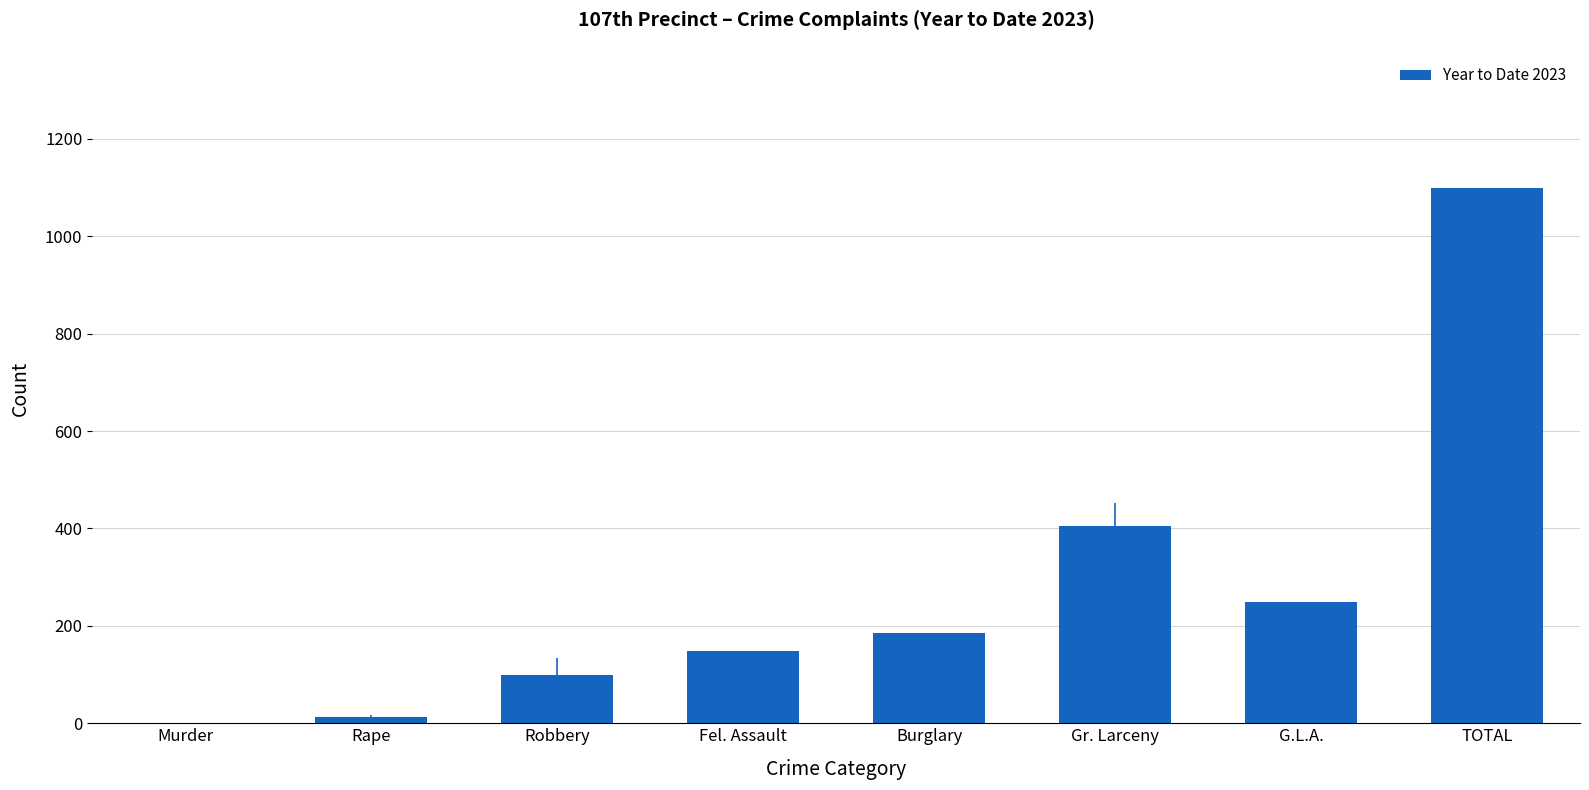

How many series are shown in this chart?

1